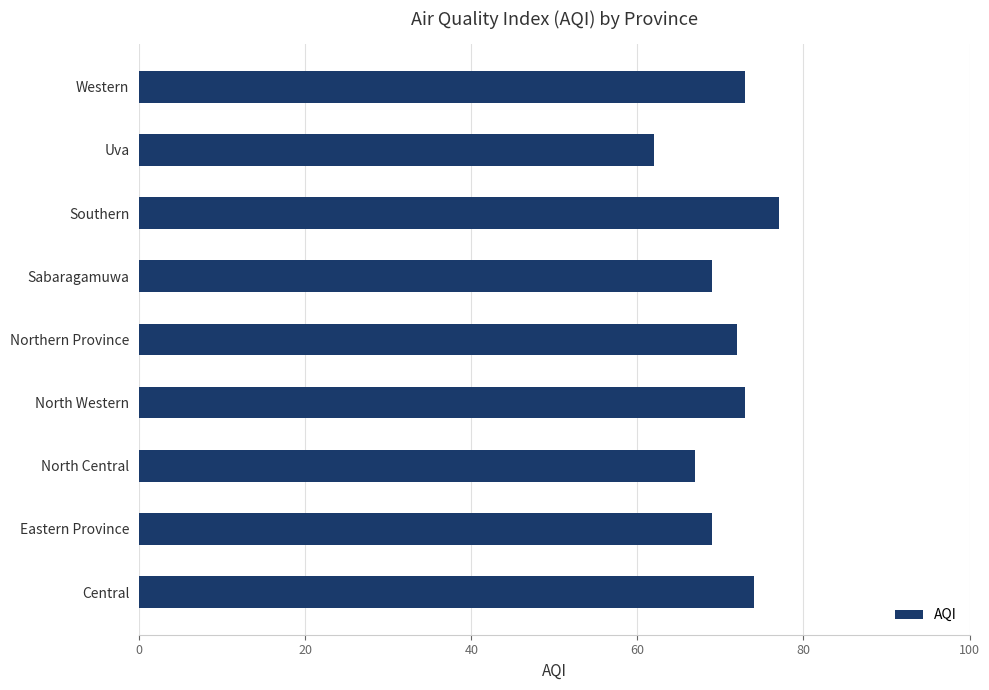

Which category has the lowest value across all series?

Uva